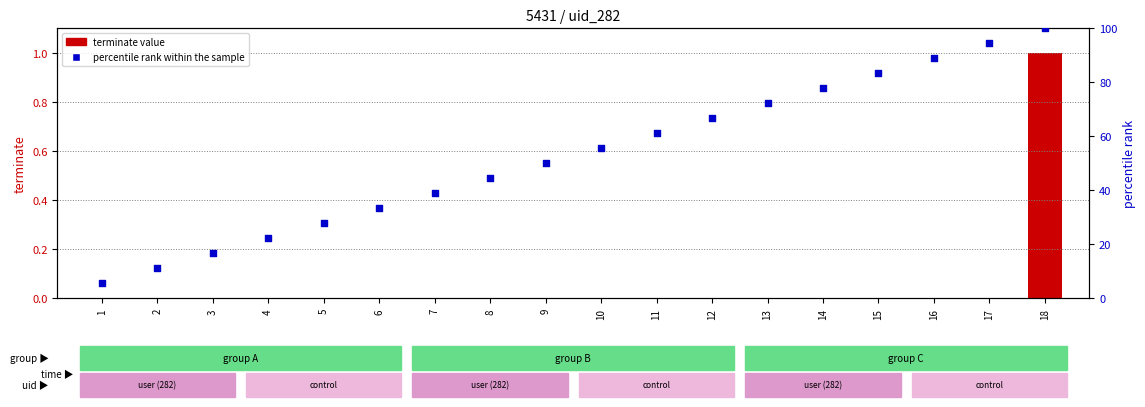

At how many categories does at least one series exceed 98?

1